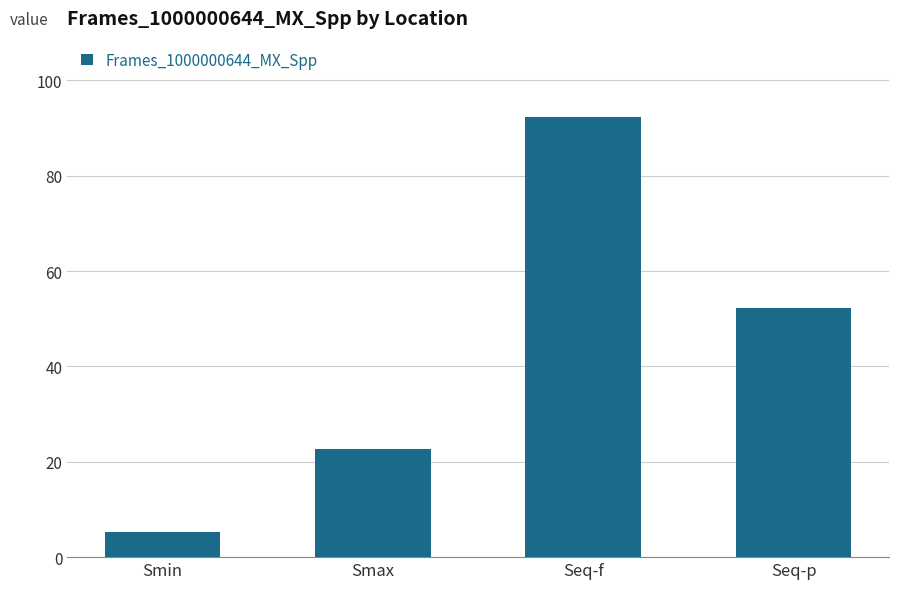

Count the number of categories in the chart.

4